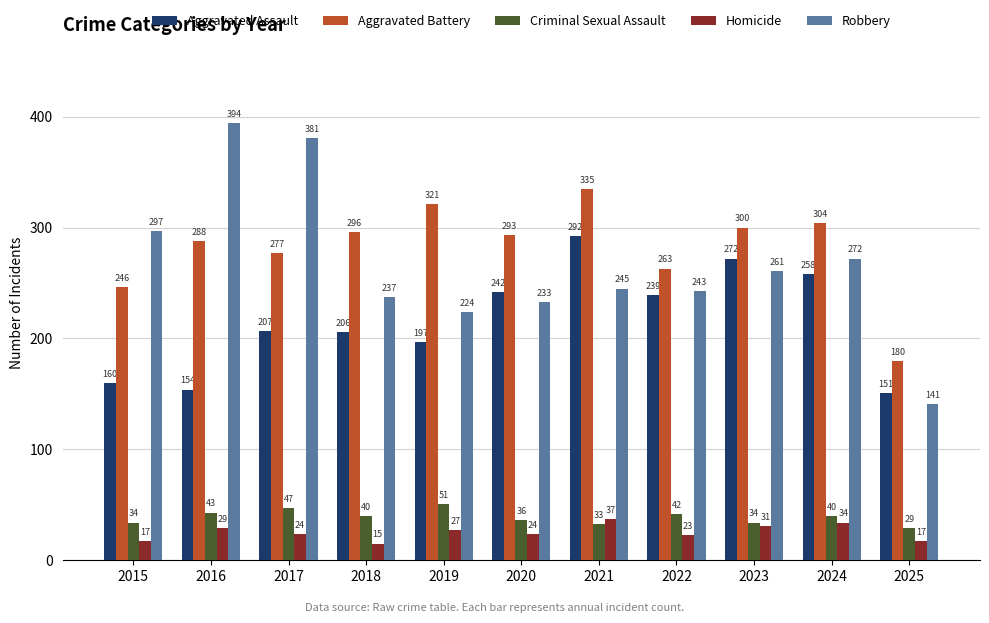

Where is Aggravated Battery nearest to the value 257?

2022